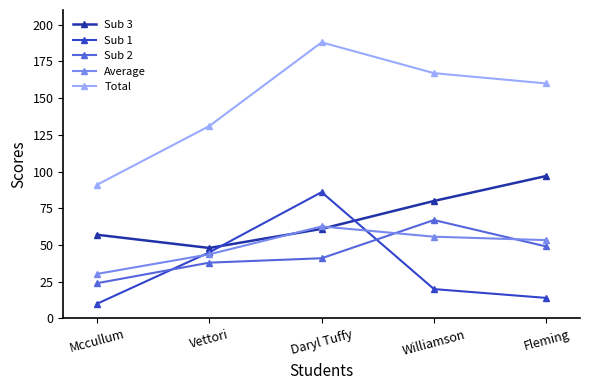

What is the label of the 4th point from the left?

Williamson